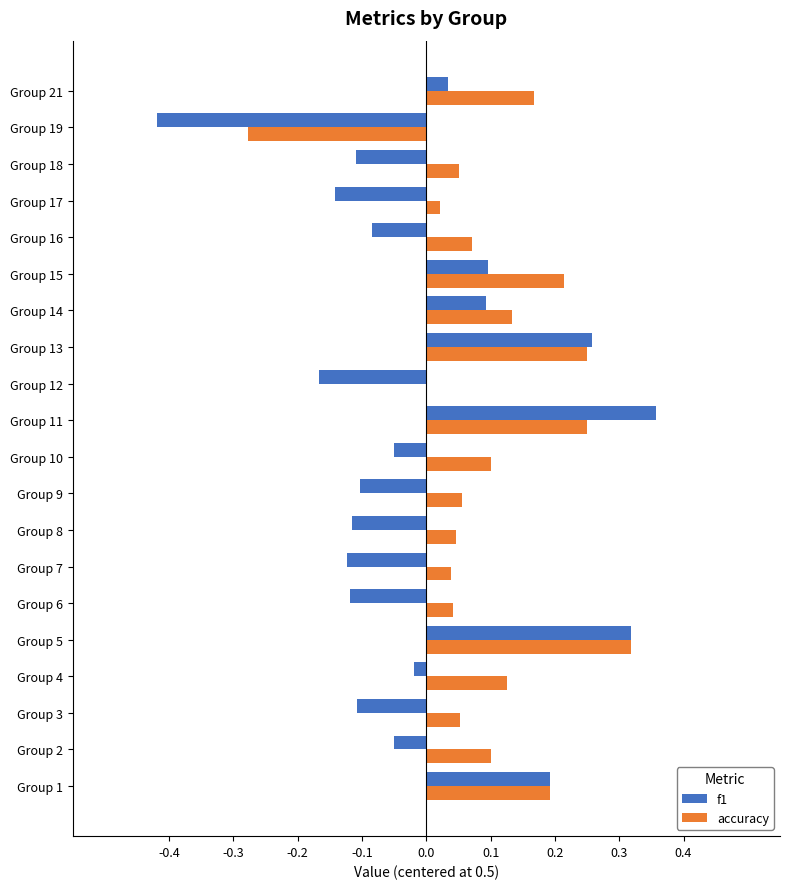

What is the total value across all series at Group 5?

0.6